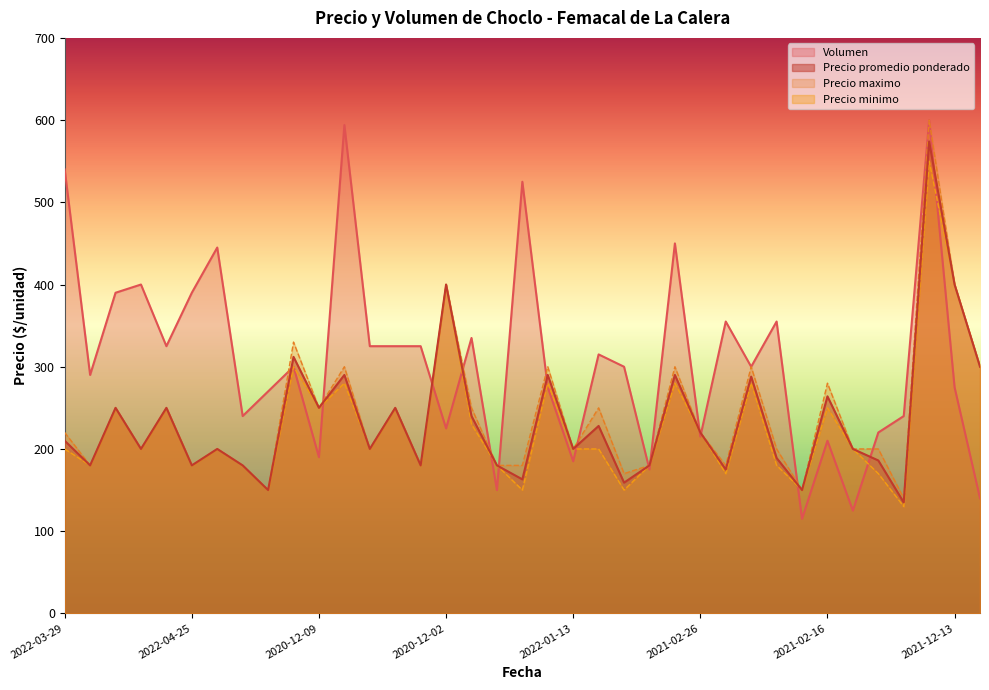

What is the maximum value for Volumen?

600.0